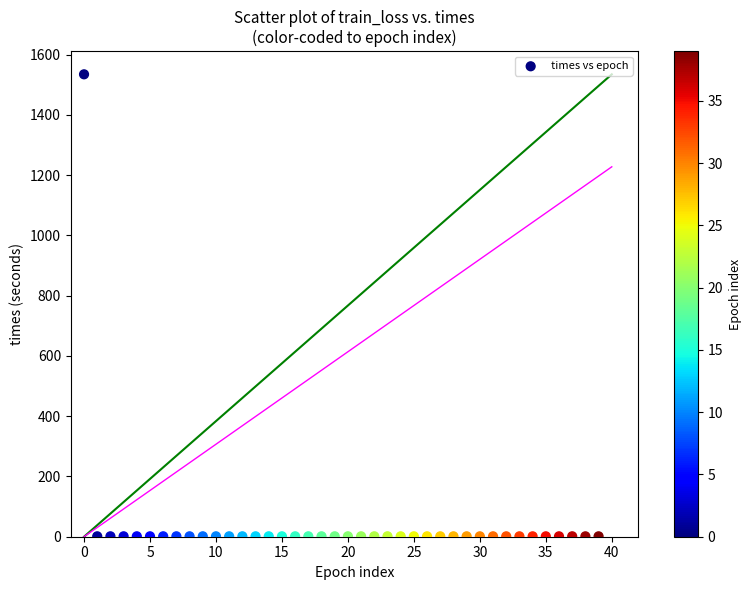

What is the range of Y values (max minus min)?

1533.2